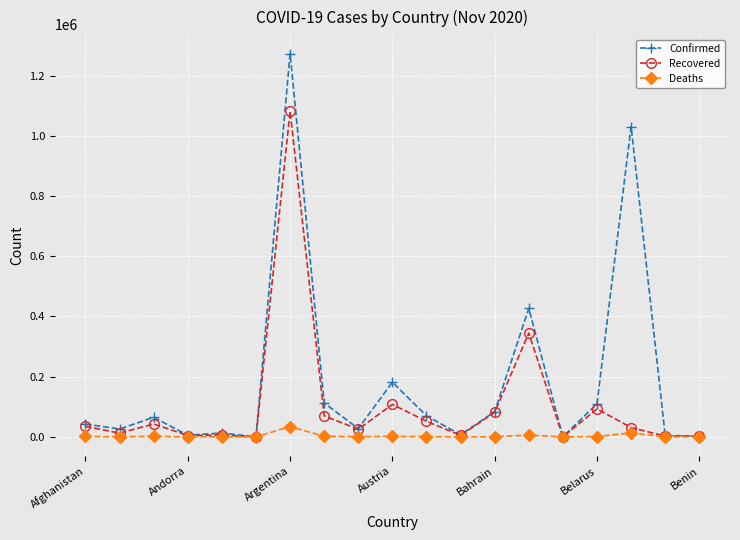

What is the minimum value for Confirmed?

131